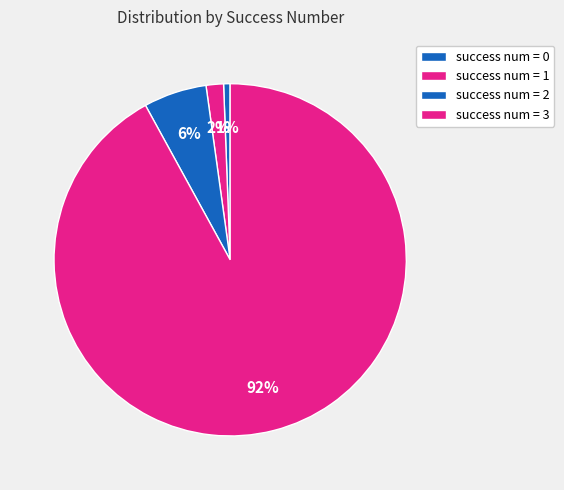

Count the number of slices in the pie.

4